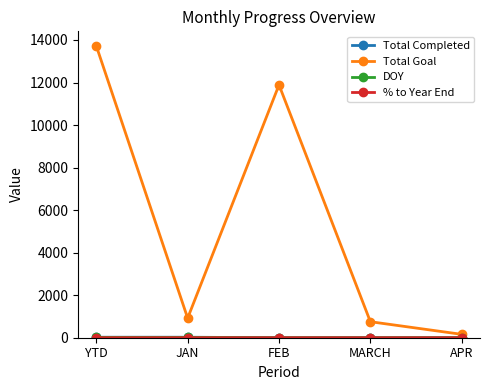

At which category does Total Goal reach its first local valley?

JAN